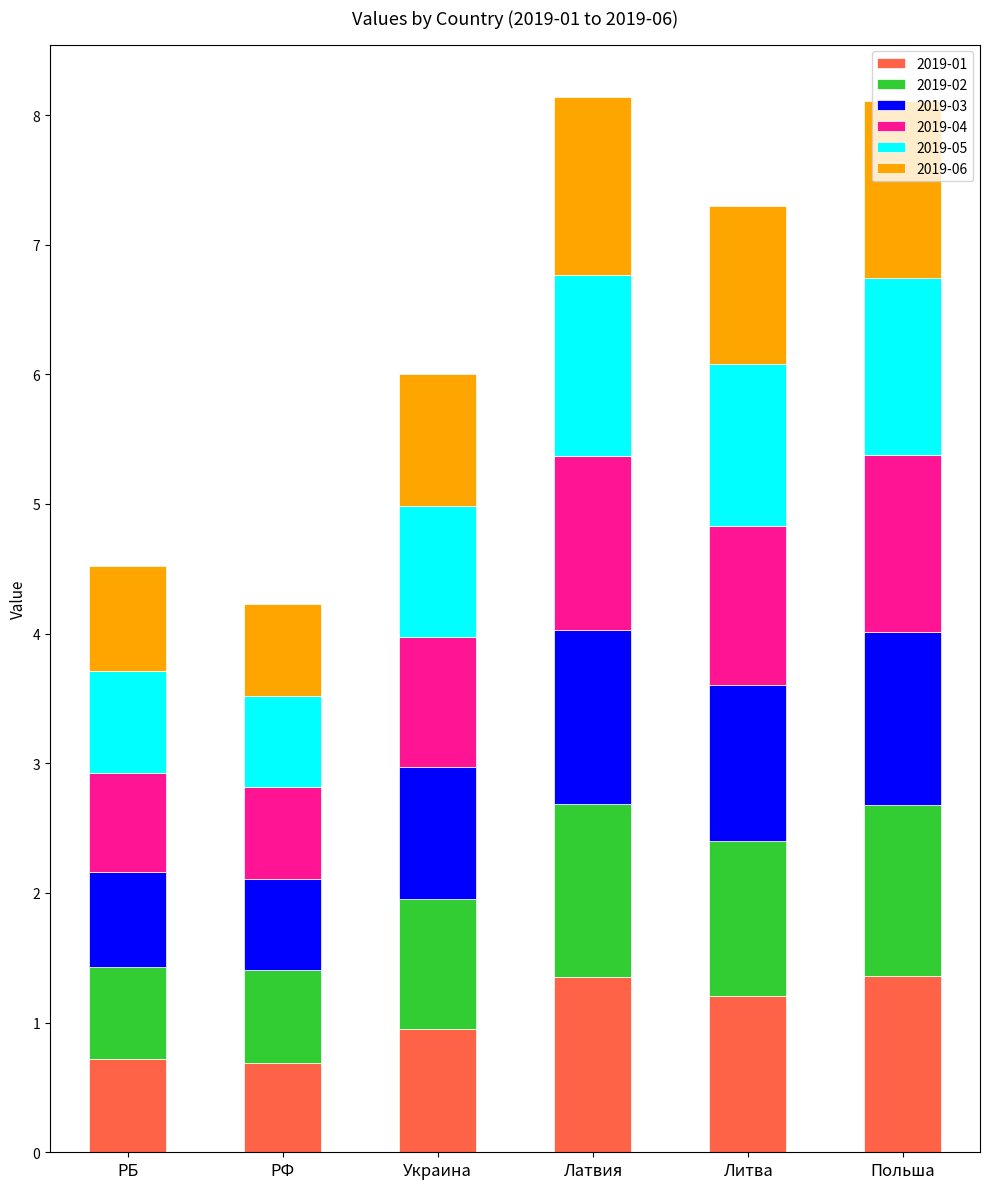

What is the total value across all series at РФ?

4.2